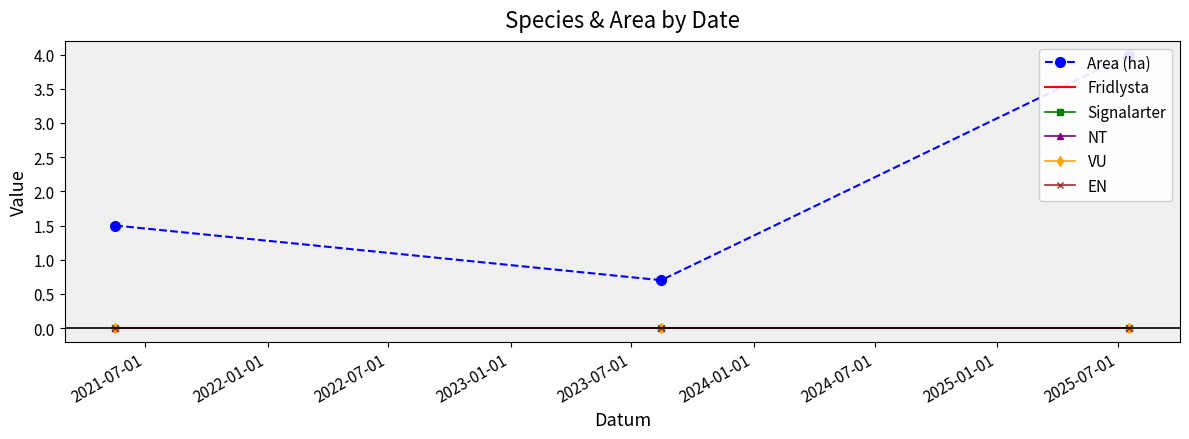

How many series are shown in this chart?

6